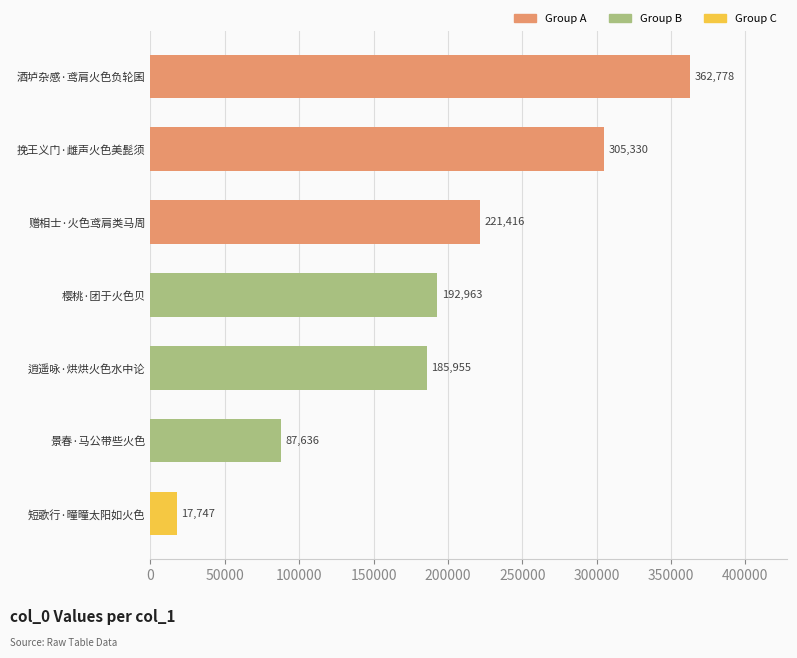

What is the average value?

196261